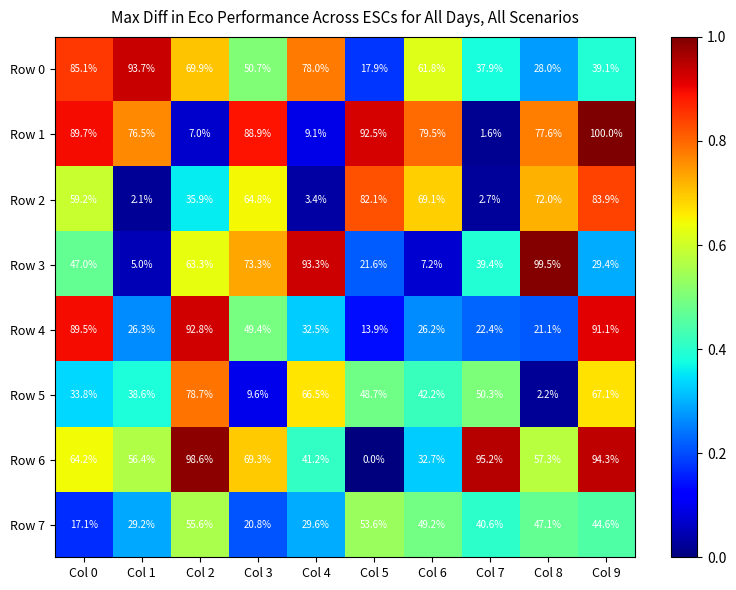

Where does the Row 1 series first go above 79?

Col 0